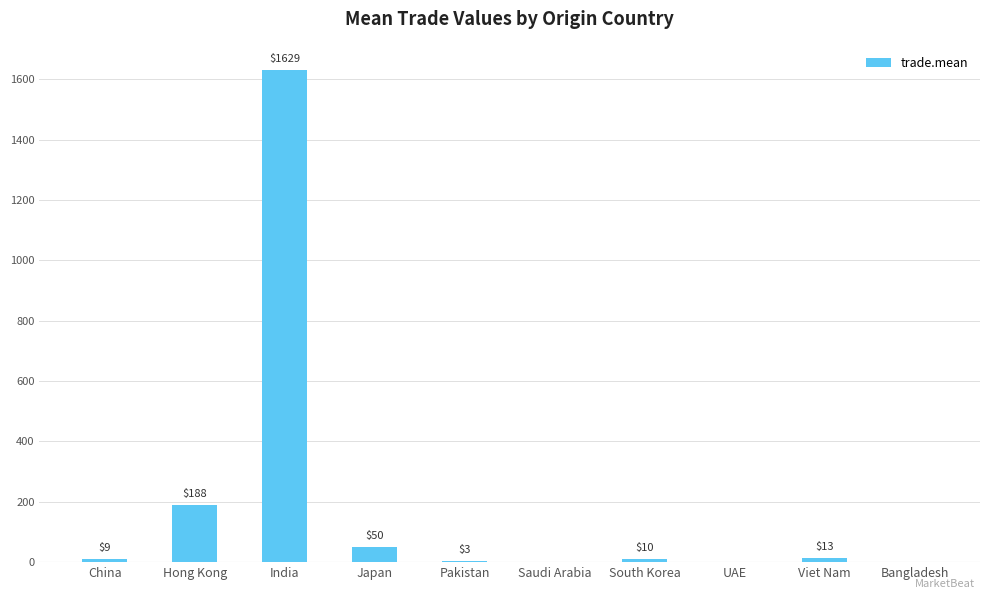

Which has a higher value, Pakistan or Hong Kong?

Hong Kong